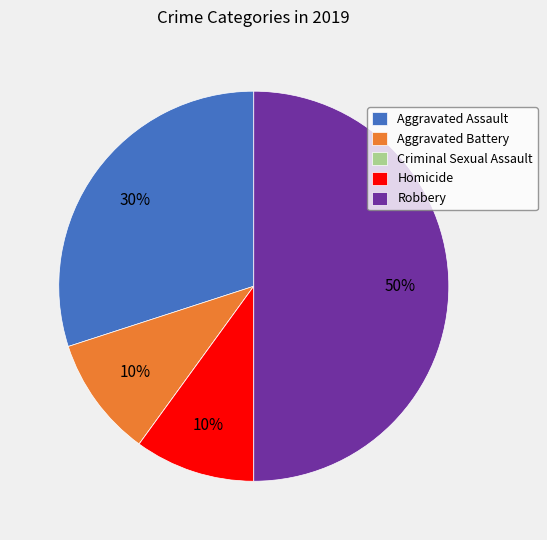

True or false: Aggravated Battery accounts for 1% of the total.

False